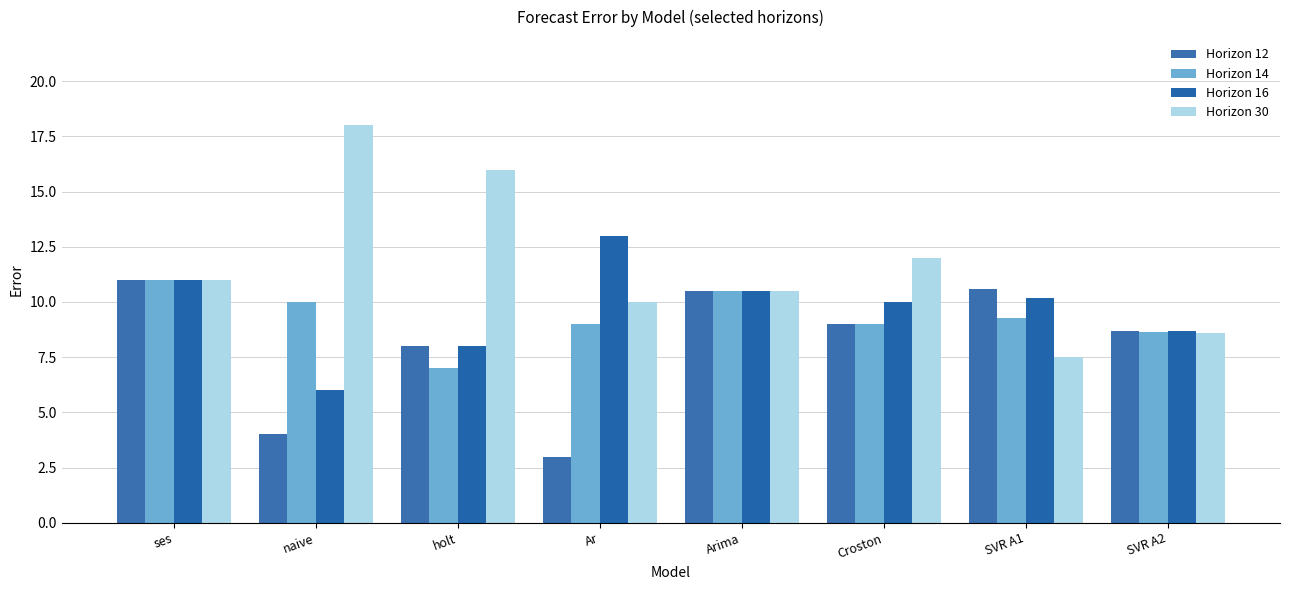

What position from the left is naive?

2